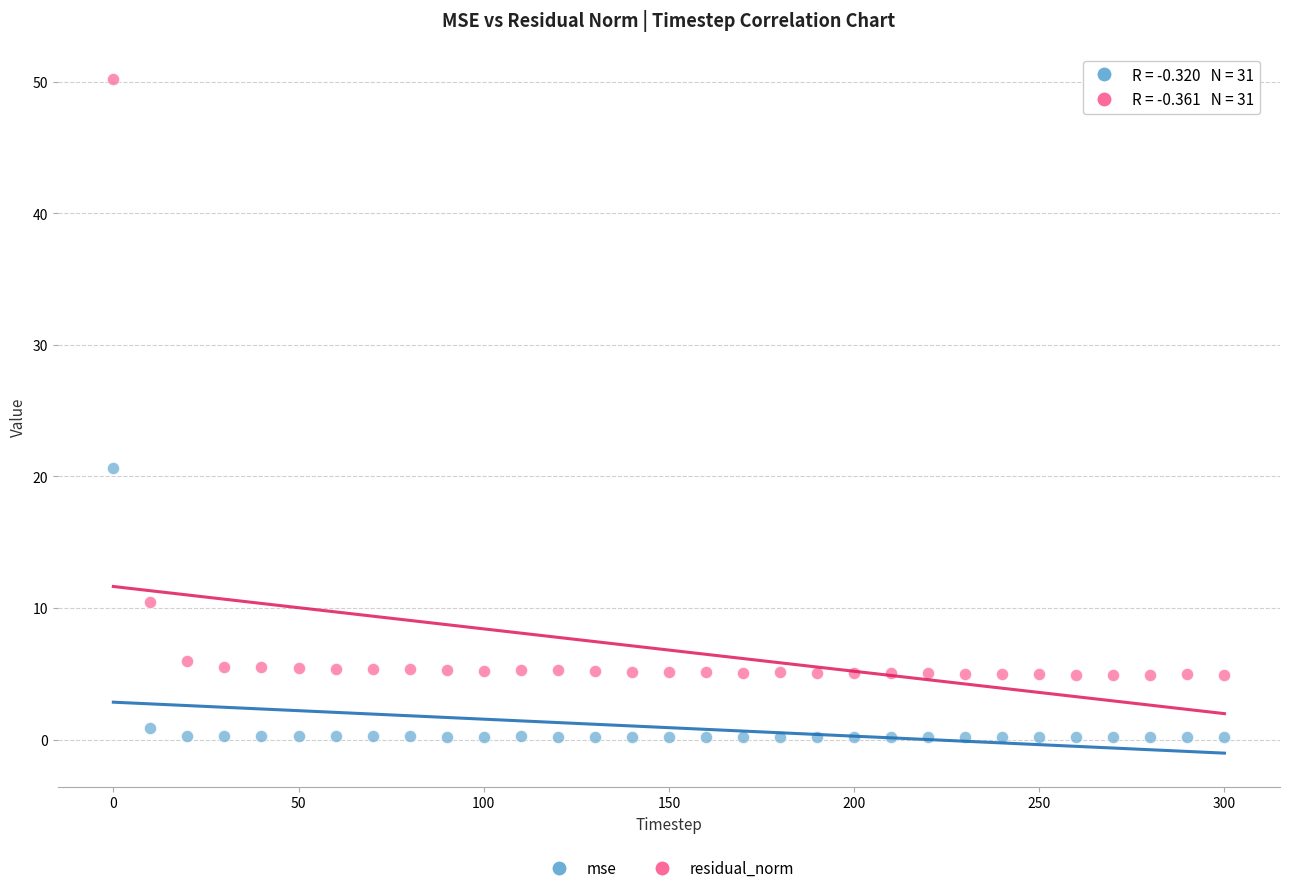

Which series has the largest Y range (max minus min)?

residual_norm